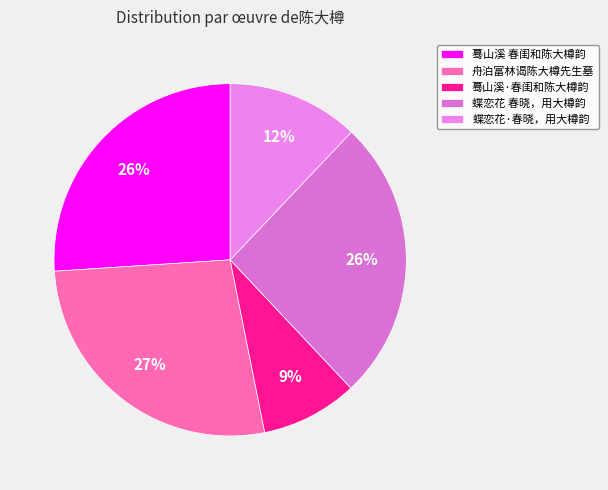

True or false: 蓦山溪·春闺和陈大樽韵 accounts for 1% of the total.

False